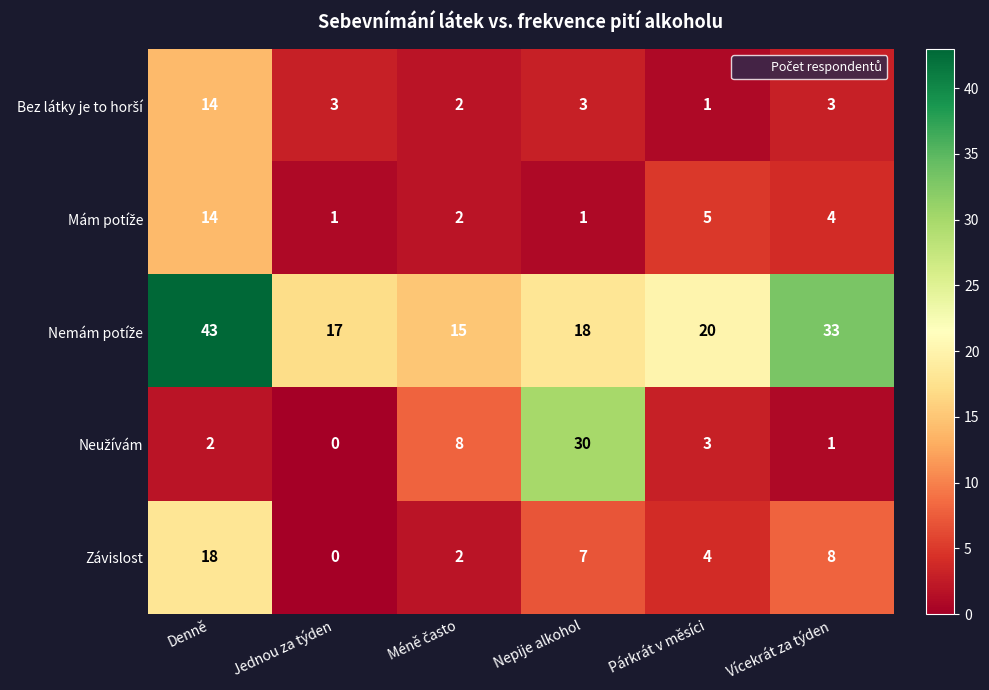

What is the total value across all series at Jednou za týden?

21